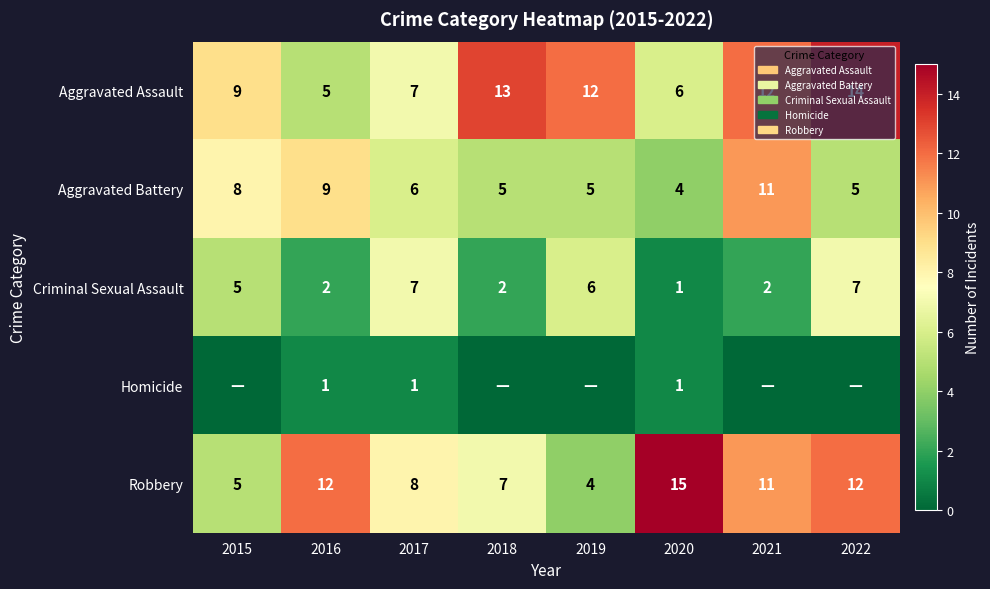

What is the sum of the Aggravated Assault values at 2019 and 2017?

19